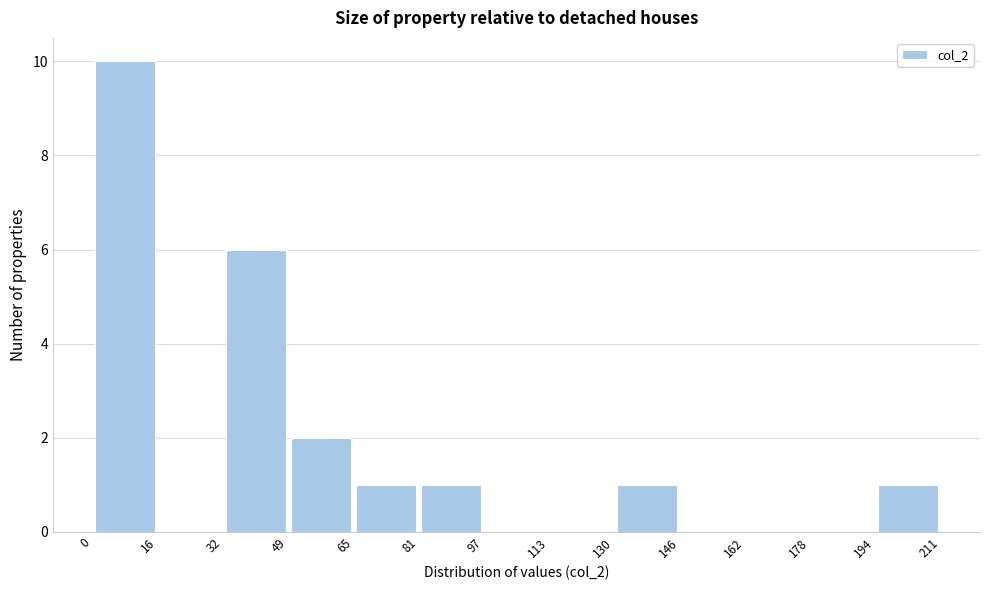

How tall is the bar that spans 194 to 211 on the x-axis? The values are not printed on the chart, so give them approximately, as read against the axis.

1